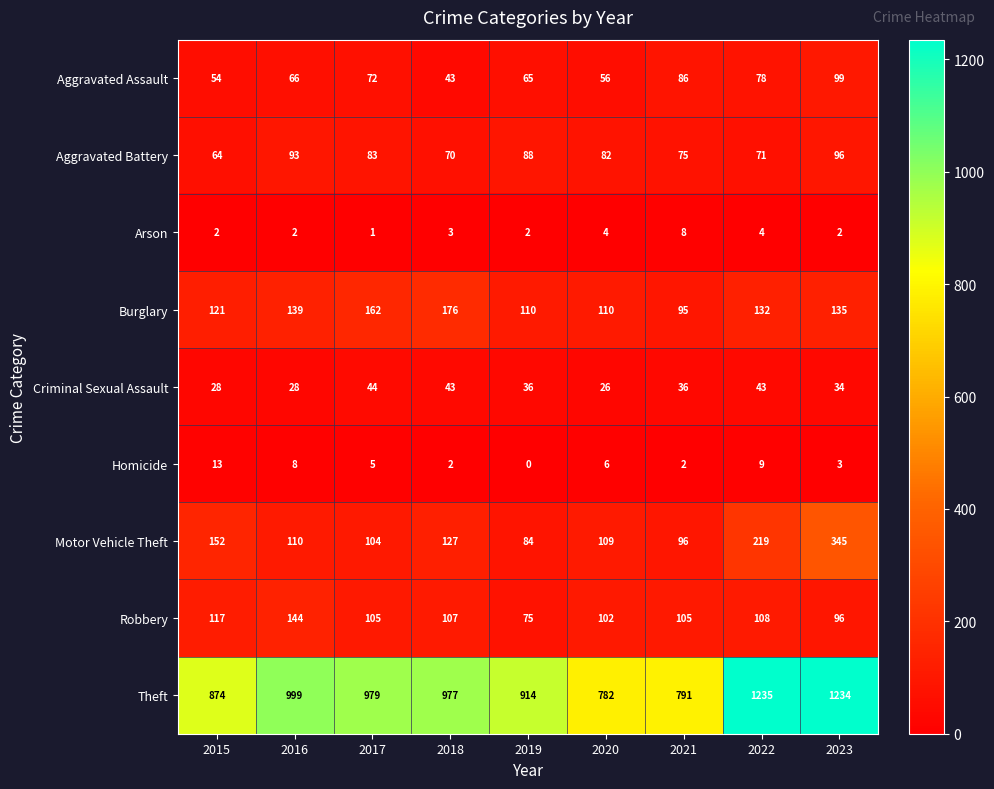

What is the maximum value shown in the chart?

1235